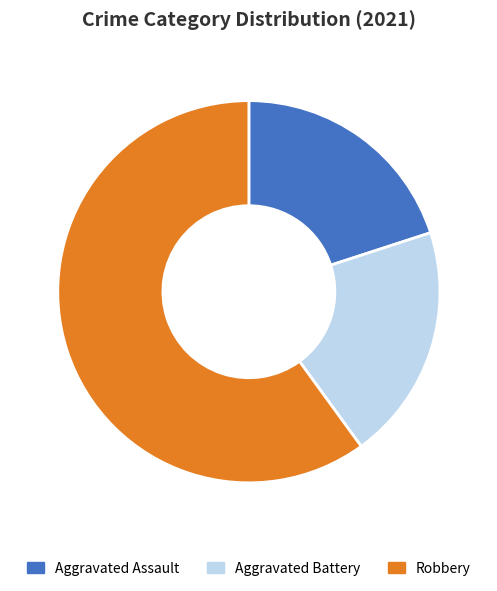

Combined, do Aggravated Assault and Robbery account for over 50%?

Yes